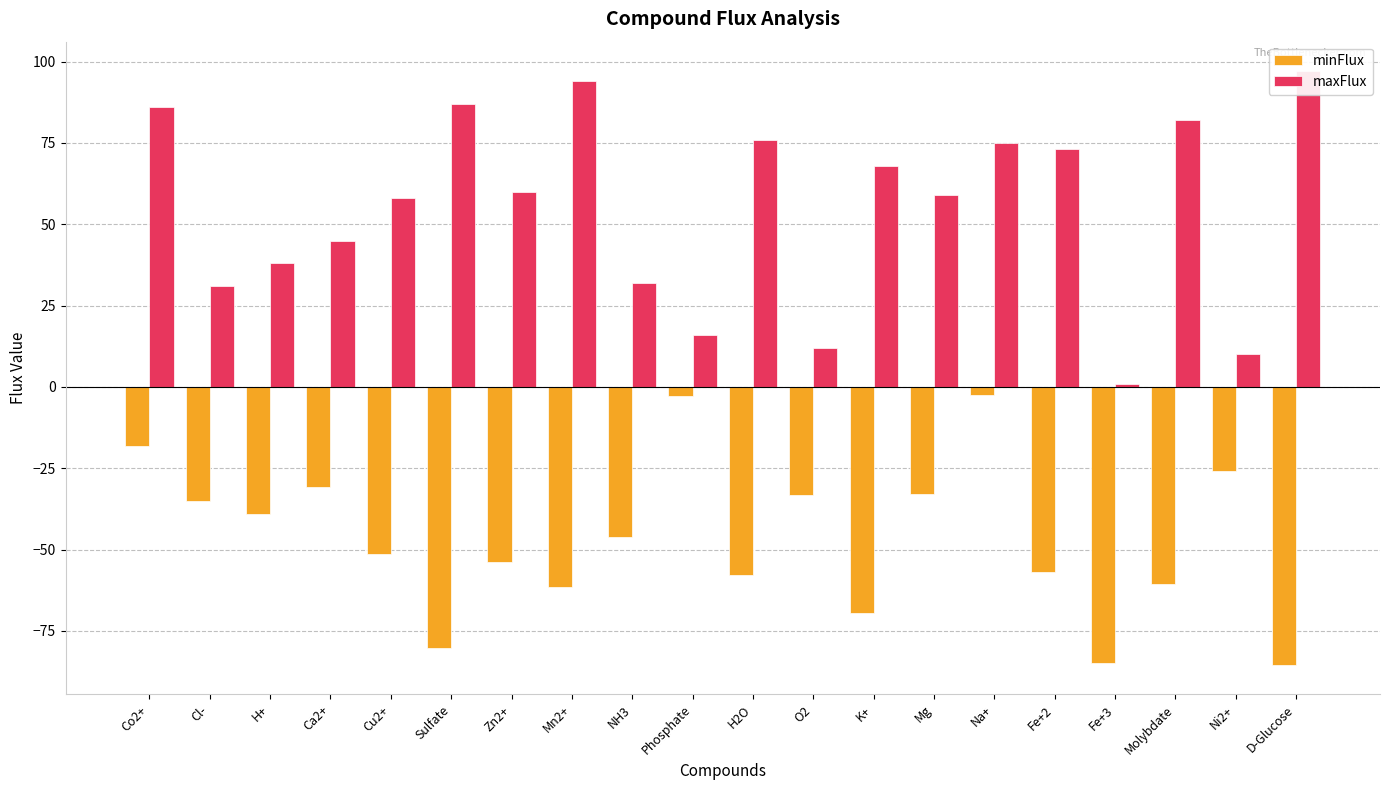

Which series has the widest spread of values?

maxFlux